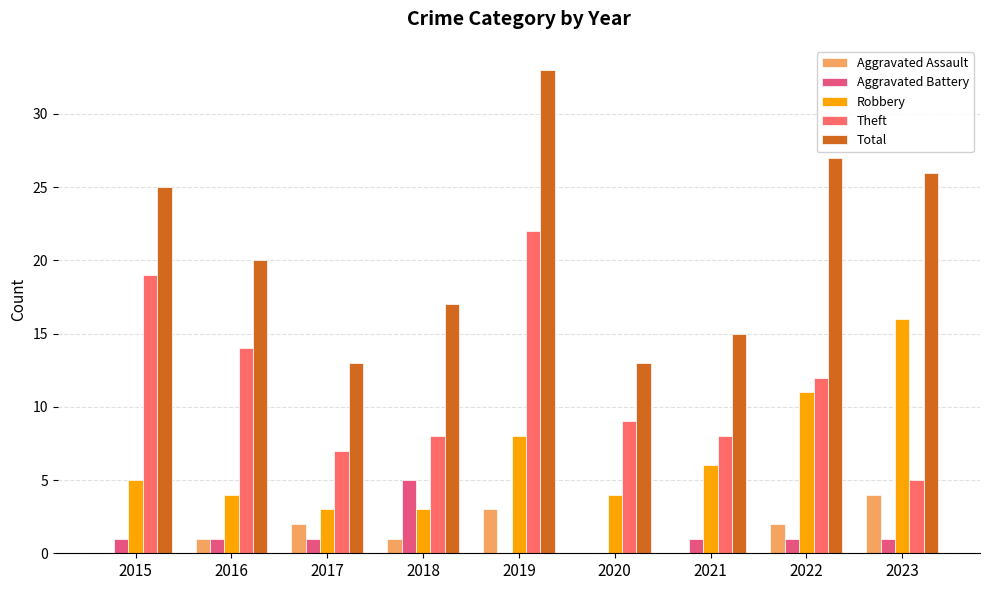

Which category has the highest value across all series?

2019